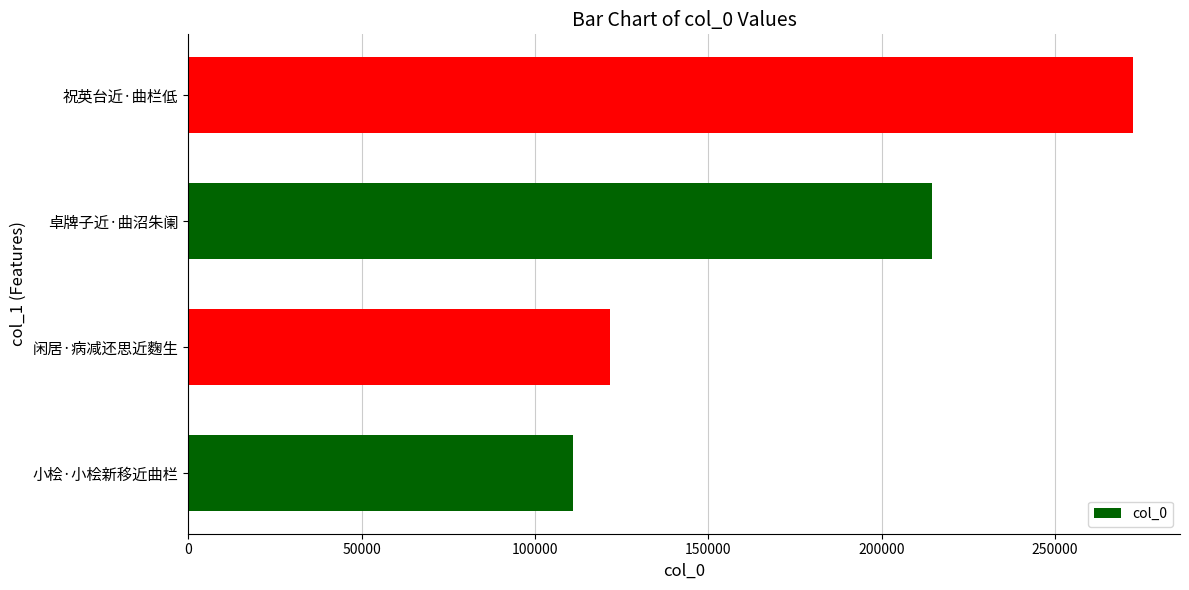

List the labels in order of value, largest first.

祝英台近·曲栏低, 卓牌子近·曲沼朱阑, 闲居·病减还思近麴生, 小桧·小桧新移近曲栏